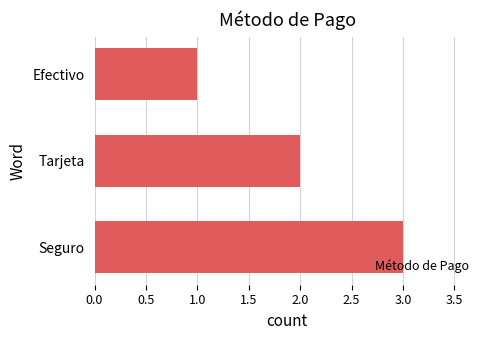

Where is the data nearest to the value 2?

Tarjeta